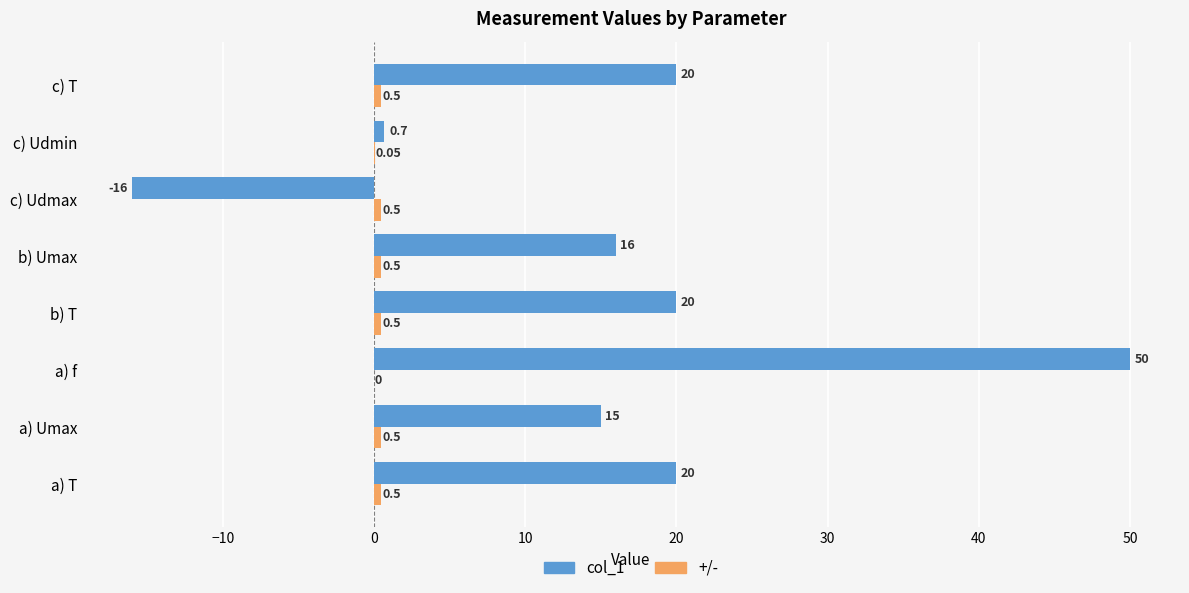

Where is col_1 nearest to the value 17?

b) Umax